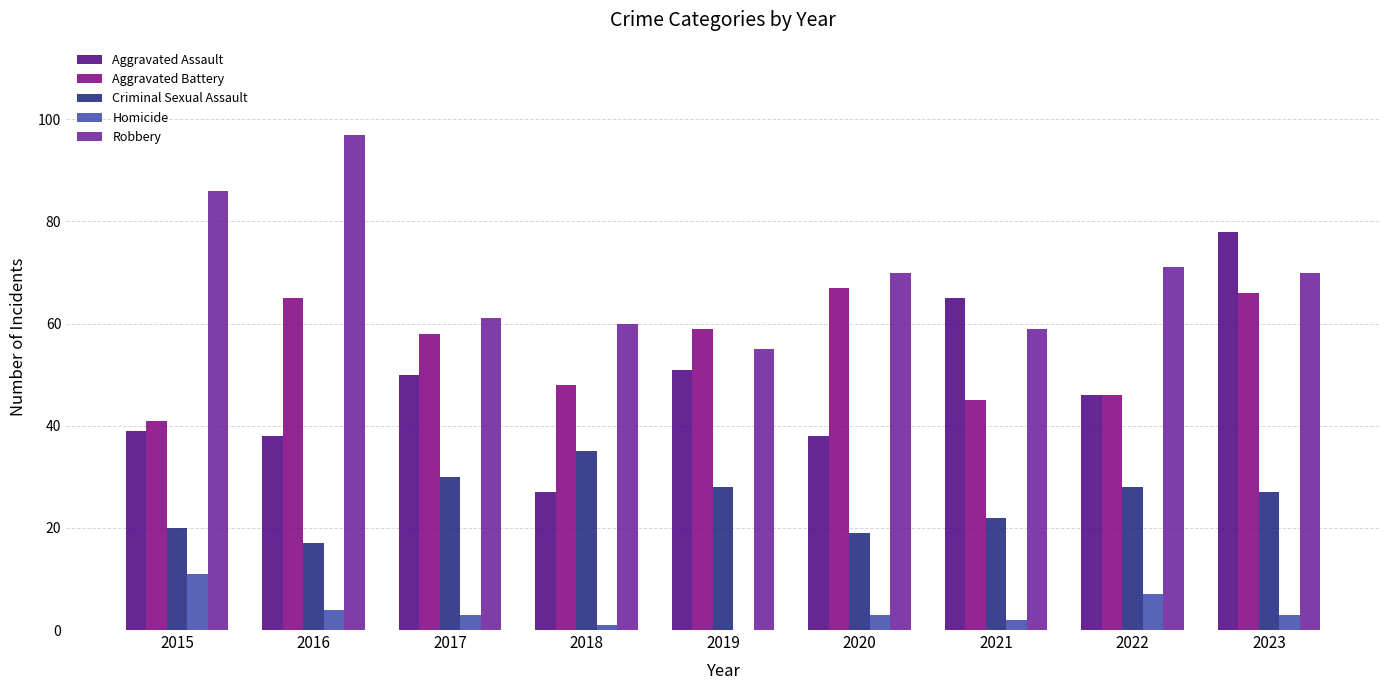

True or false: Aggravated Assault has a value of 112 at 2021.

False